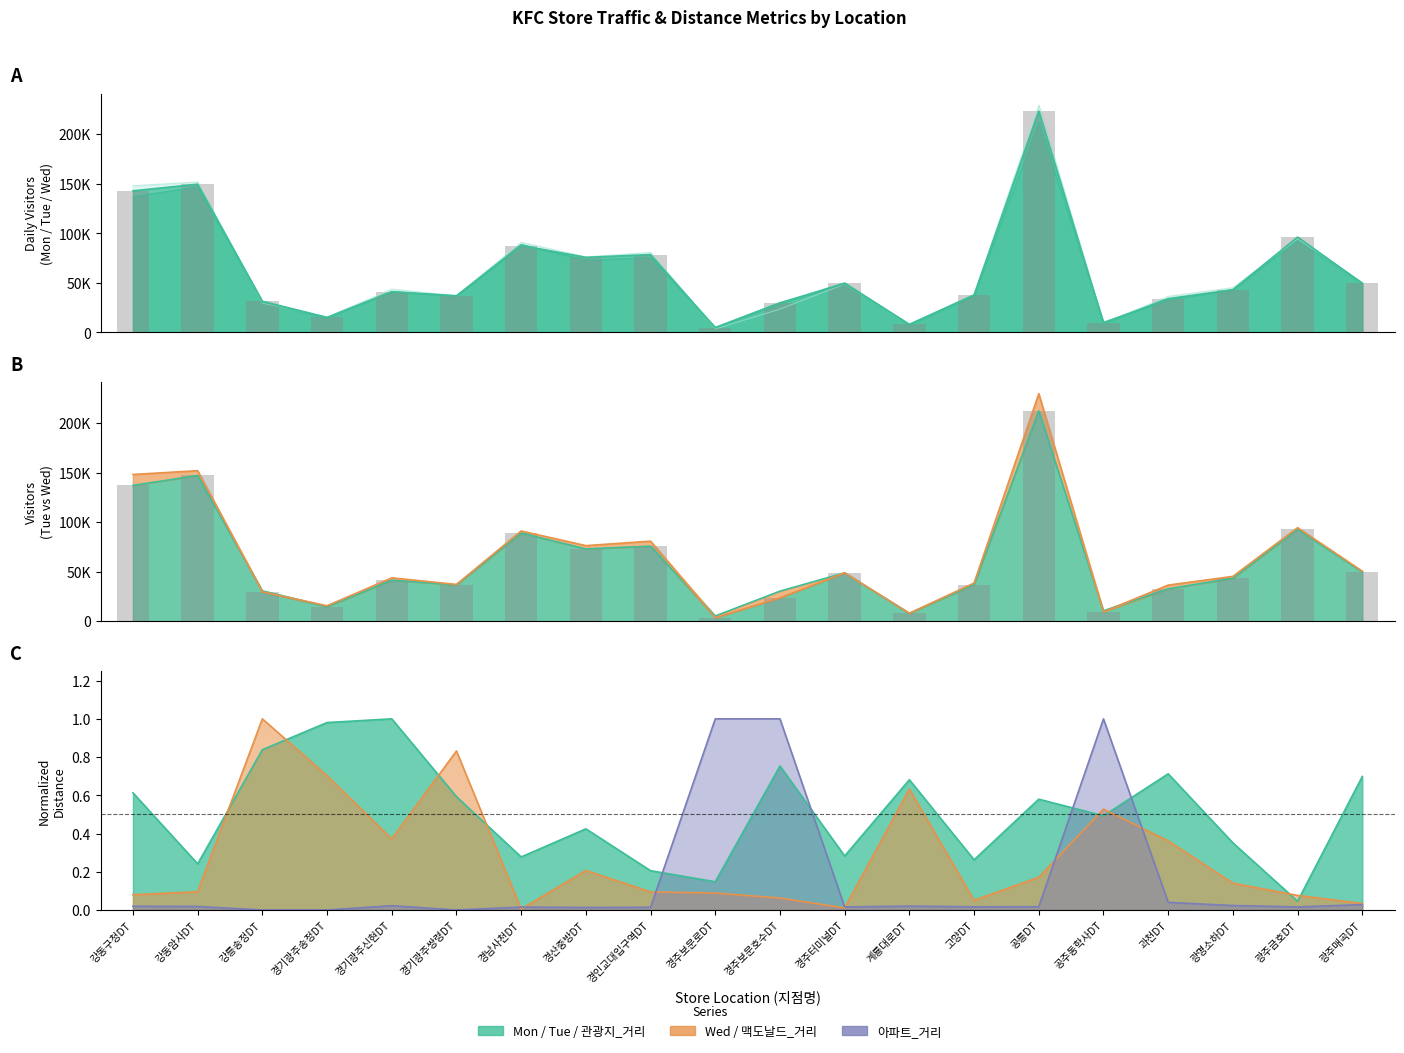

What is the label of the 5th bar from the right?

공주동학사DT